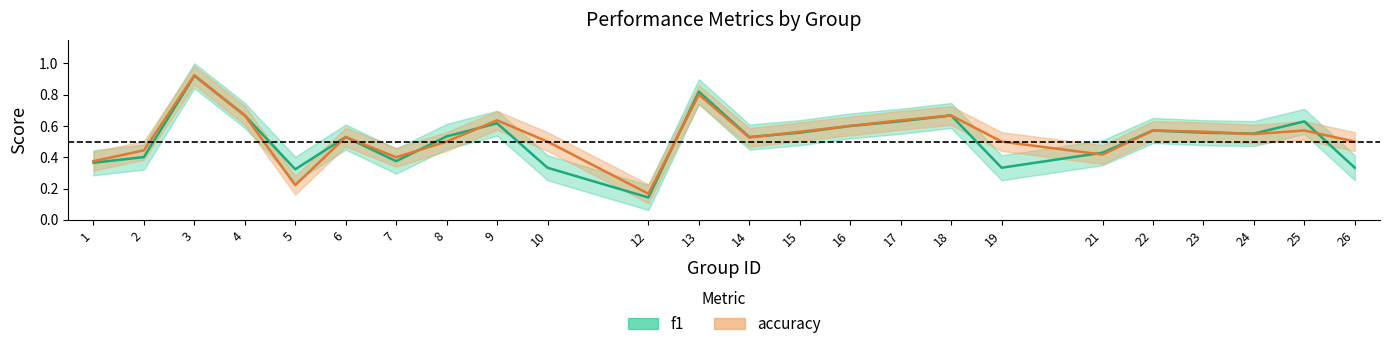

Which series has the largest total across all categories?

accuracy